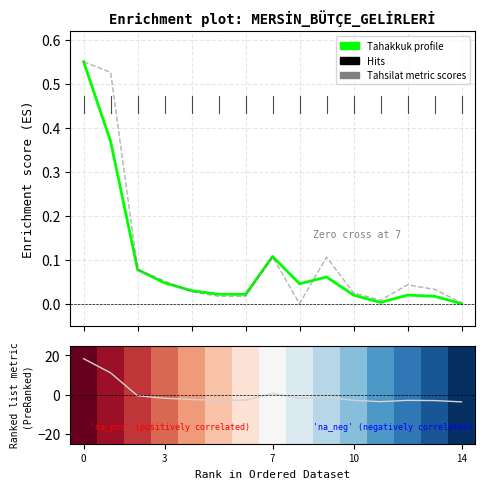

How many interior local peaks does the Ranking metric scores series have?

3